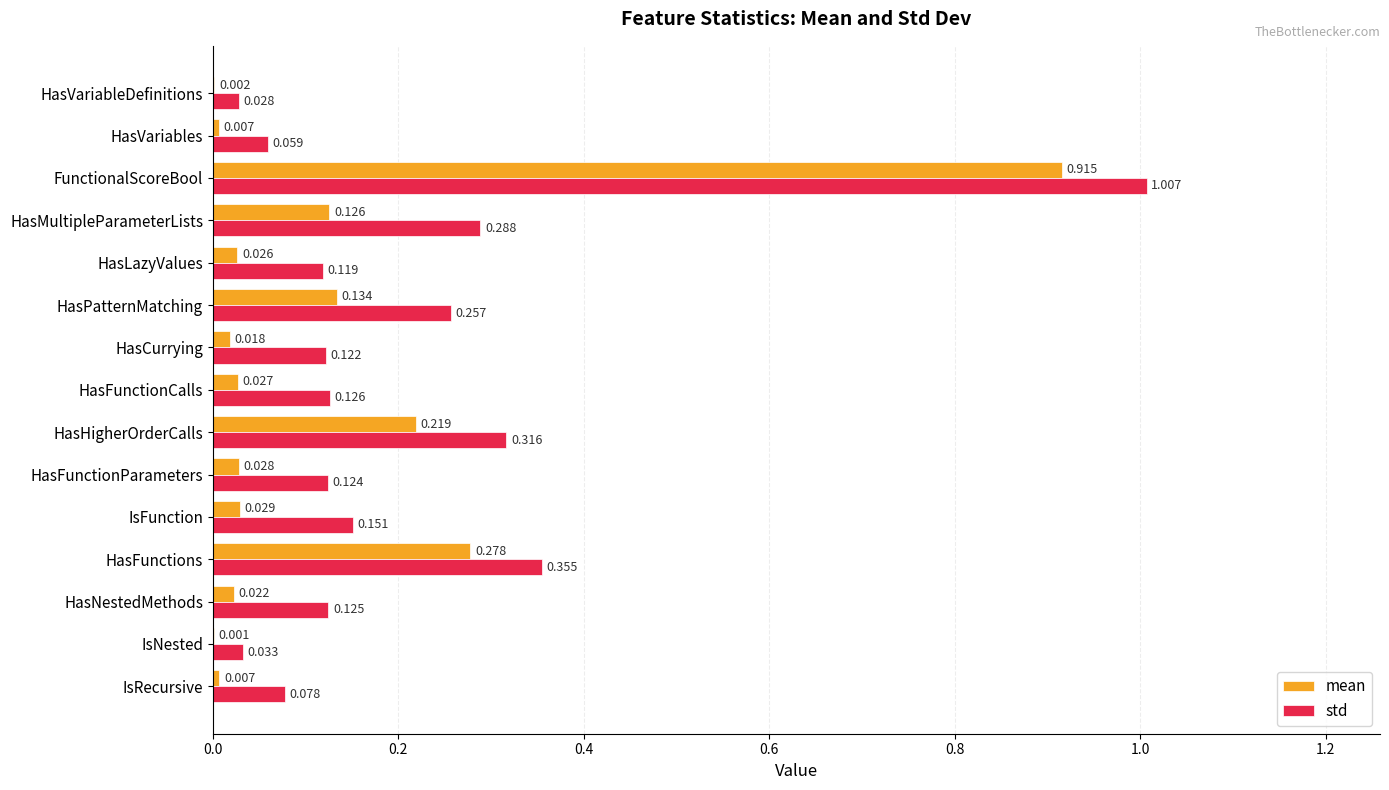

How many distinct data groups are displayed?

2